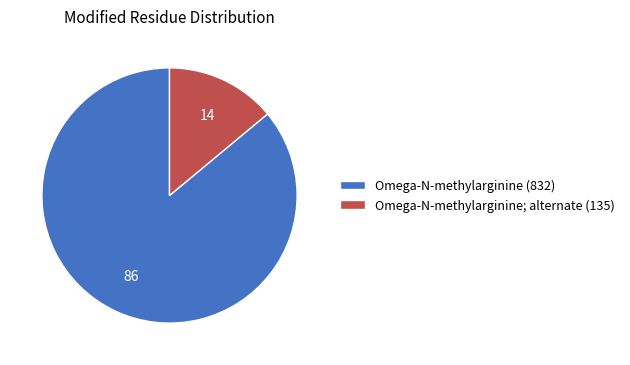

Which slice is the smallest?

Omega-N-methylarginine; alternate (135)